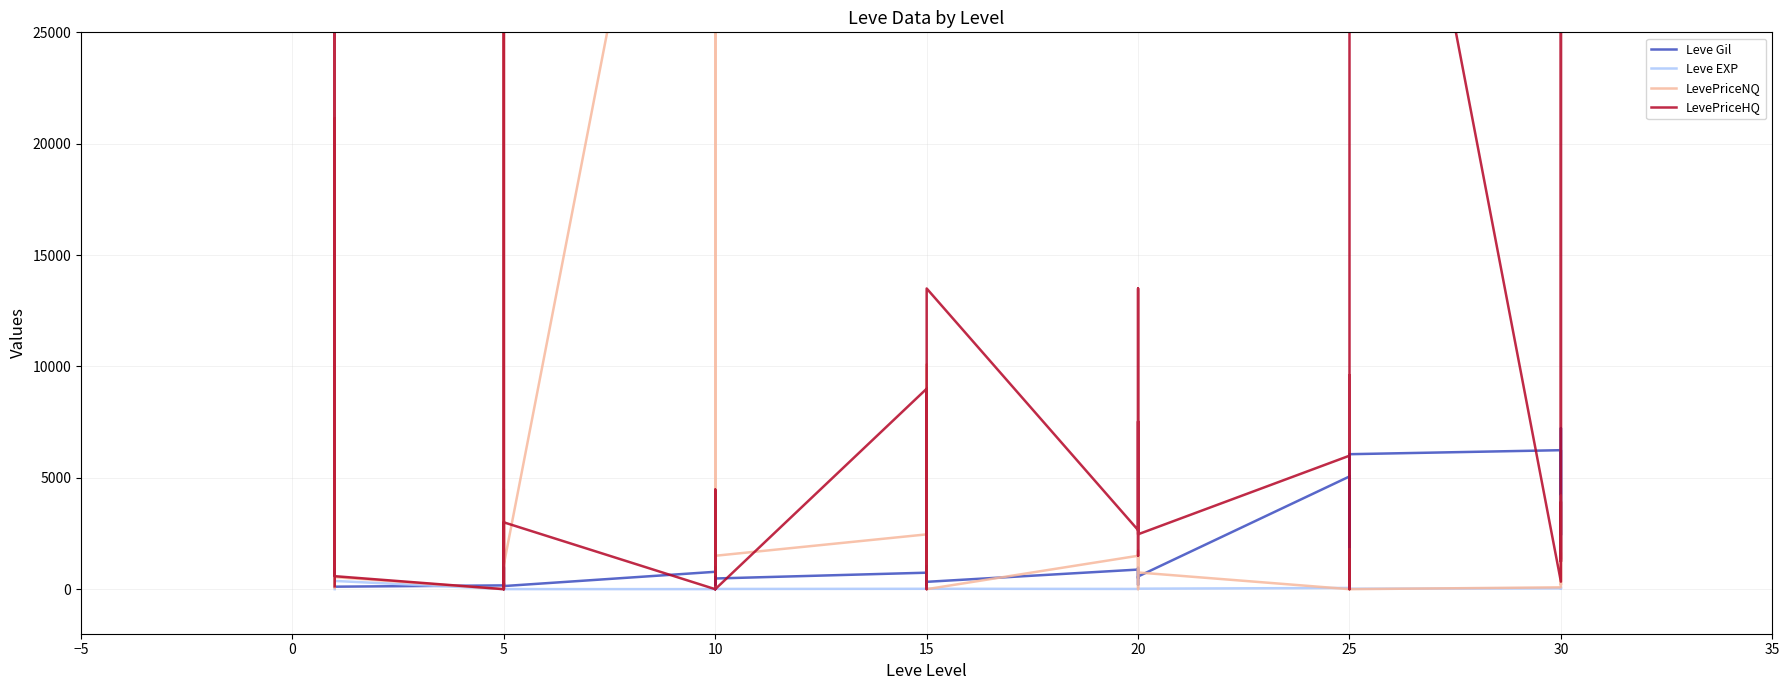

What are all the series names shown in the legend?

Leve Gil, Leve EXP, LevePriceNQ, LevePriceHQ